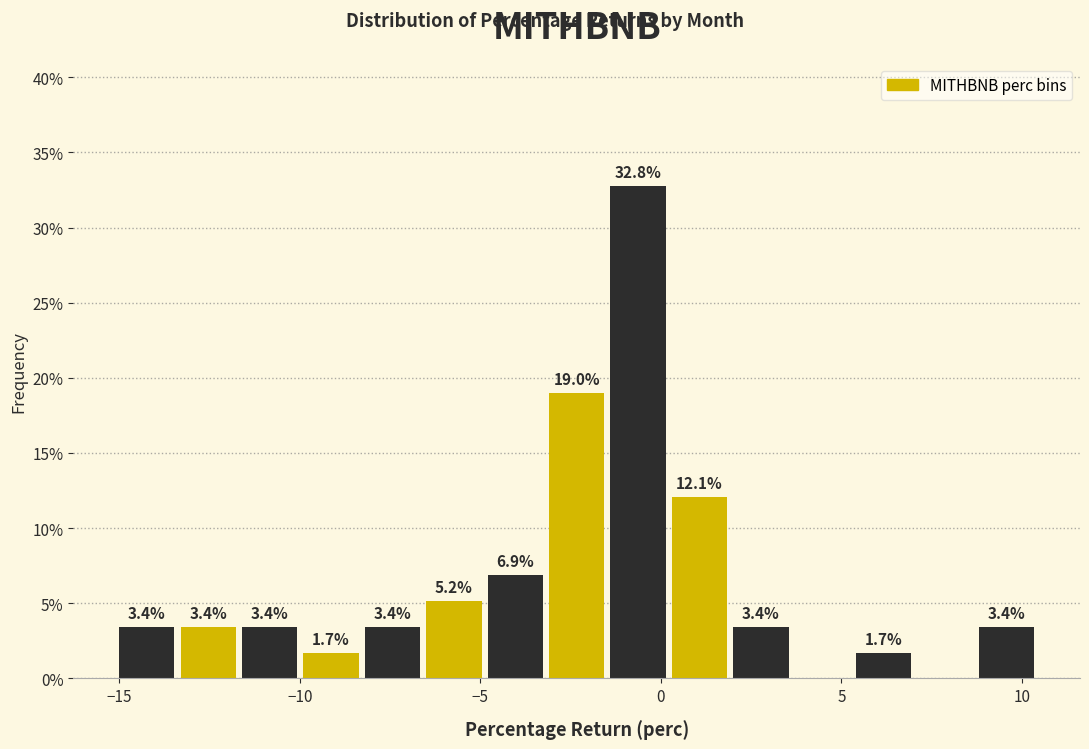

Read against the x-axis, roughly where is the centre of the tallest bar?

-0.5